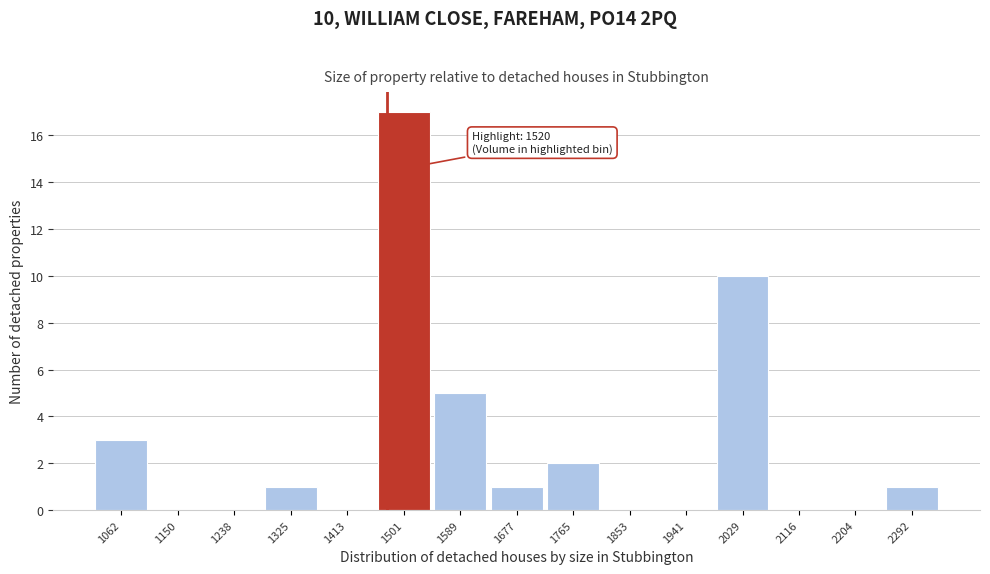

Reading left to right, transcribe all the data shown in this chart.

1062=3	1150=0	1238=0	1325=1	1413=0	1501=17	1589=5	1677=1	1765=2	1853=0	1941=0	2029=10	2116=0	2204=0	2292=1